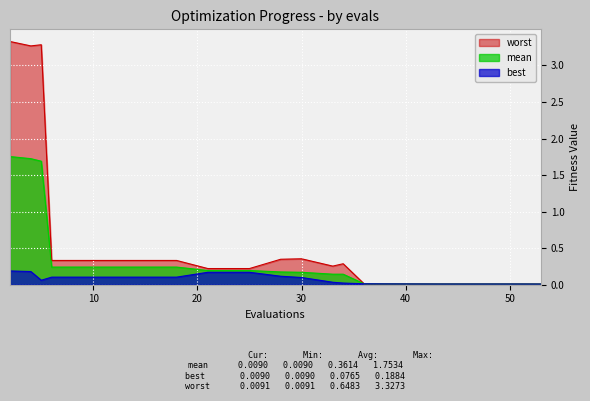

Which category has the highest value in the worst series?

2